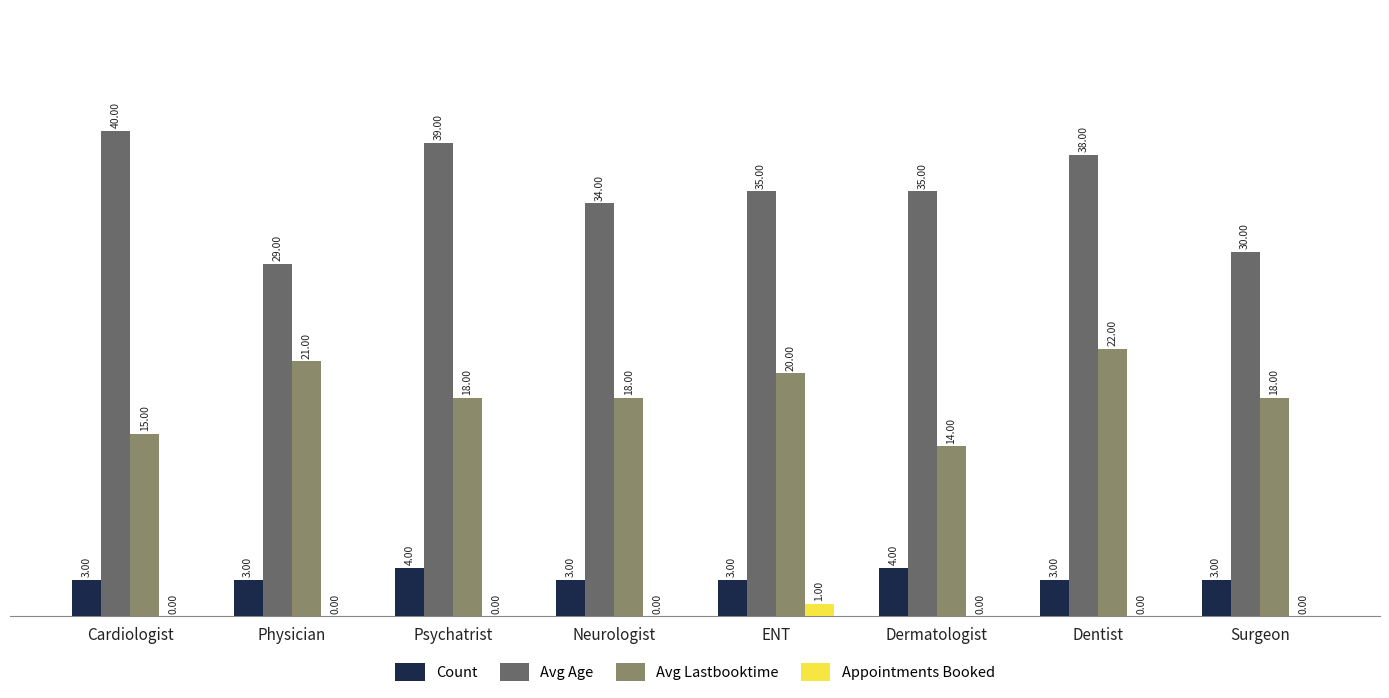

The Avg Lastbooktime series shows 28 at Psychatrist. True or false?

False